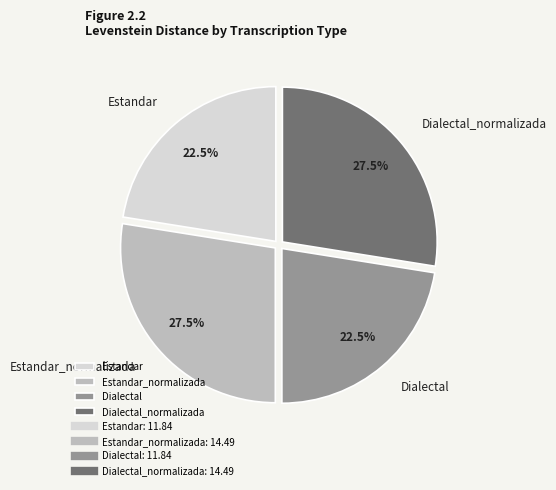

Is Dialectal_normalizada the majority of the pie?

No